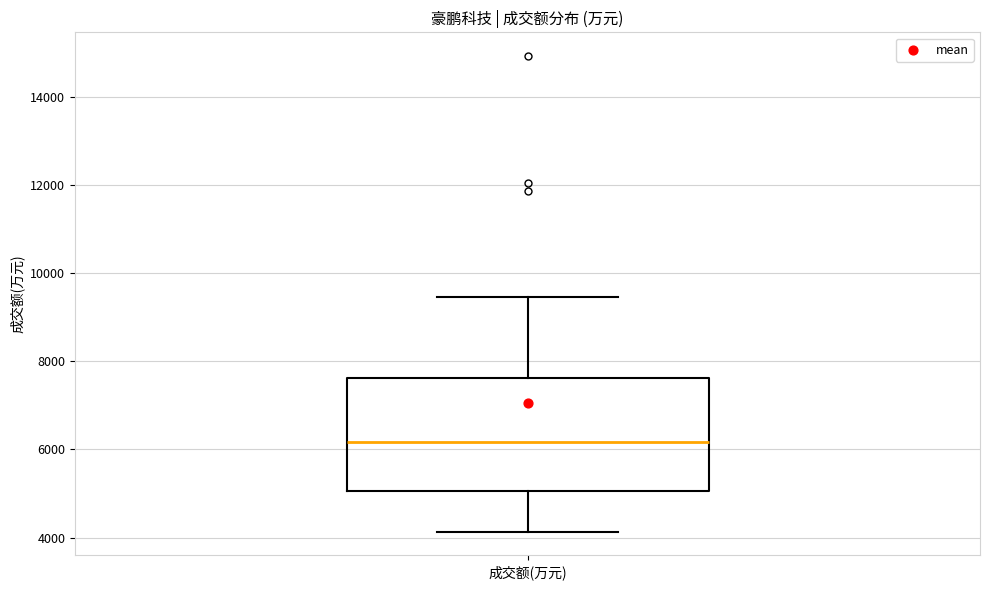

Read this box plot against the y-axis: the position of the median line, the range covered by the box, and the ends of both whiskers. The values are not printed on the chart, so give them approximately, as read against the axis.

median 6200, box 5000 to 7600, whiskers 4200 to 9400